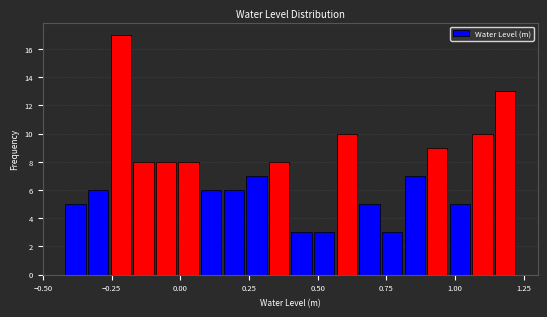

Around what value on the x-axis is the tallest bar? Give the approximate position of its centre, as read against the axis.

-0.20